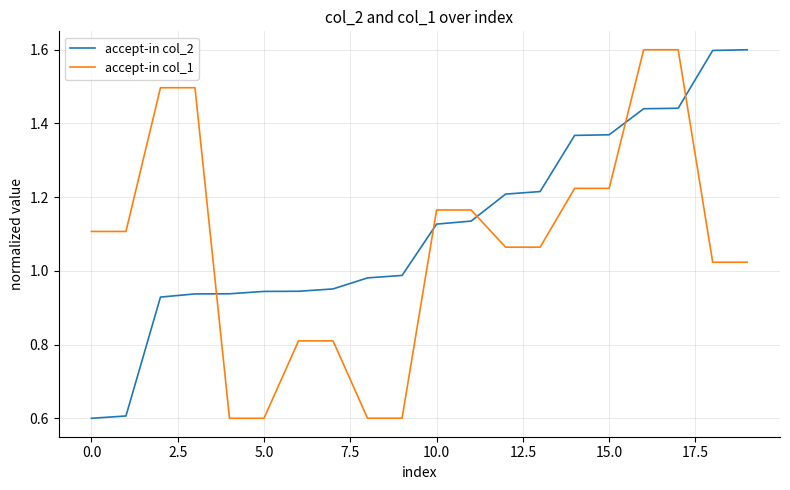

How many lines are shown in the chart?

2